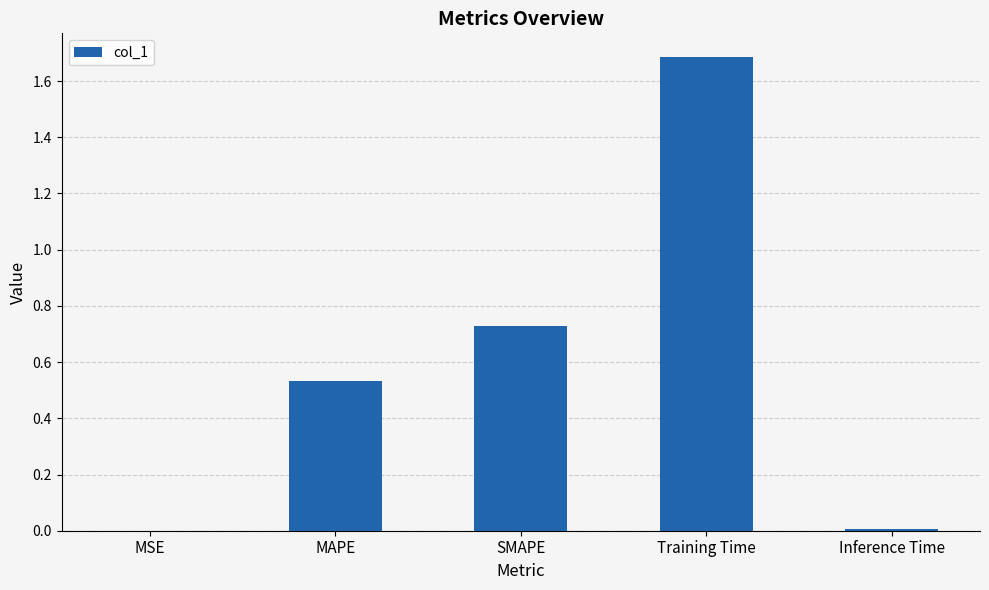

What is the change in value from SMAPE to Training Time?

+1.0